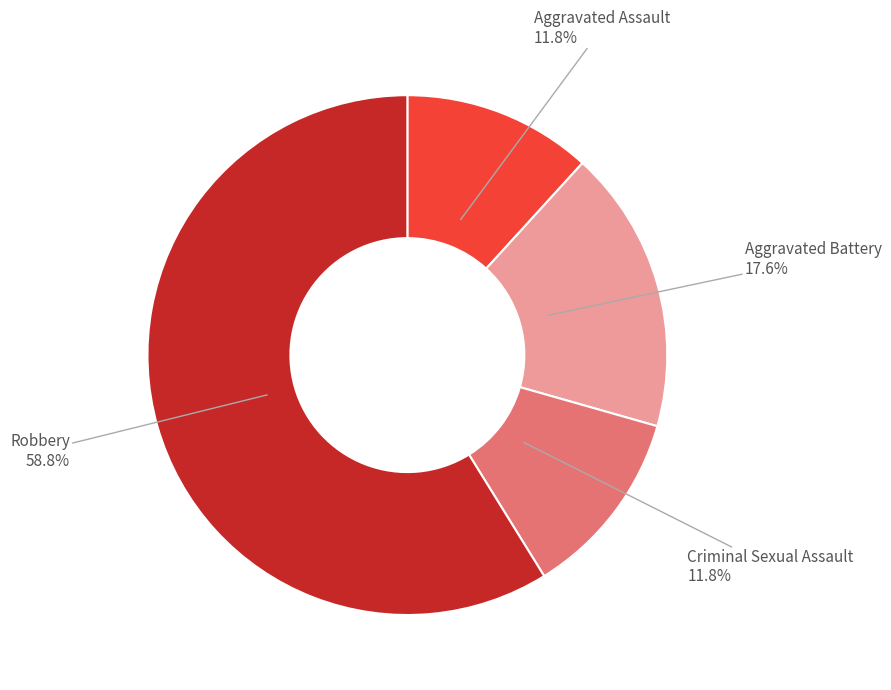

How many slices are in this pie chart?

4